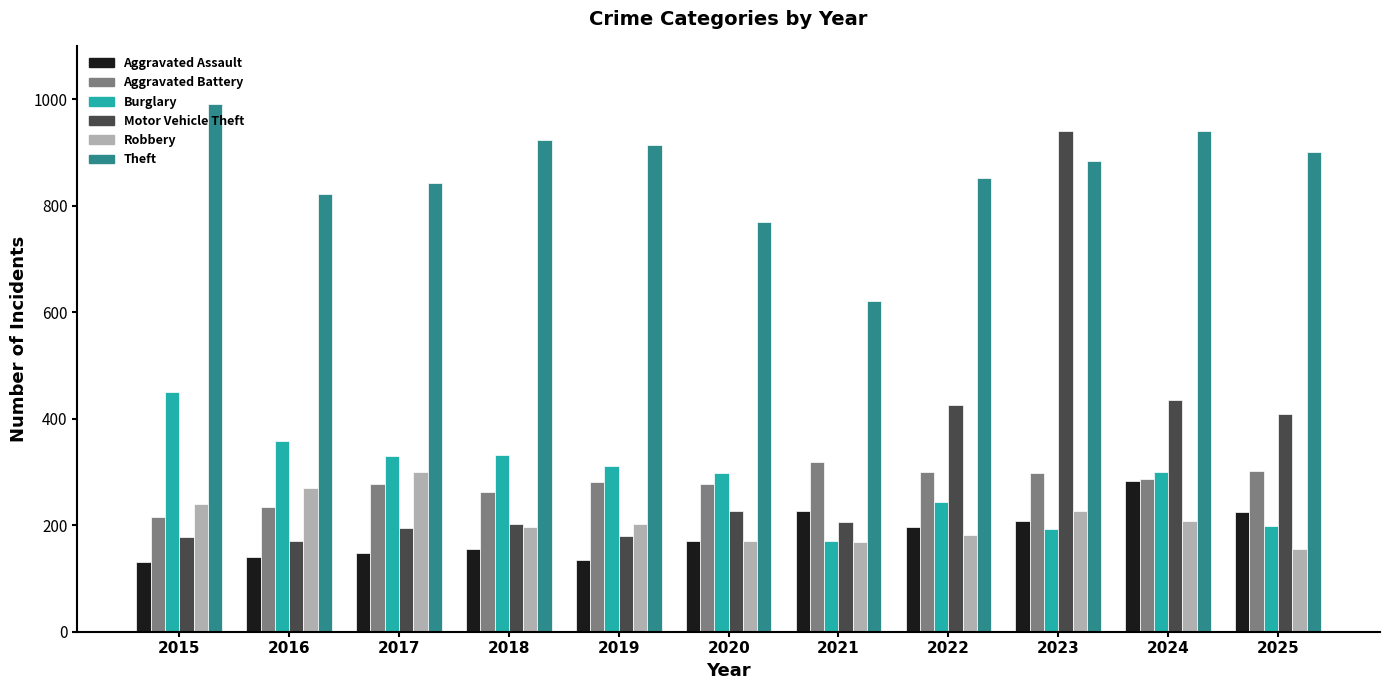

What is the sum of the Burglary values at 2020 and 2025?

497